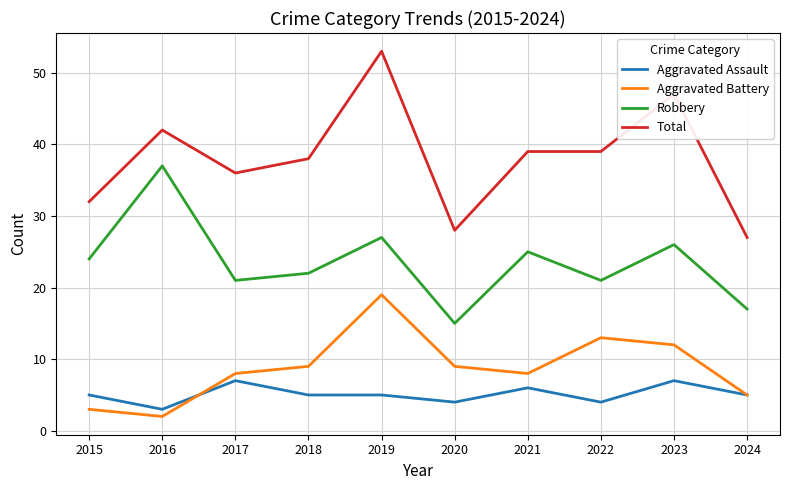

Which series has the widest spread of values?

Total